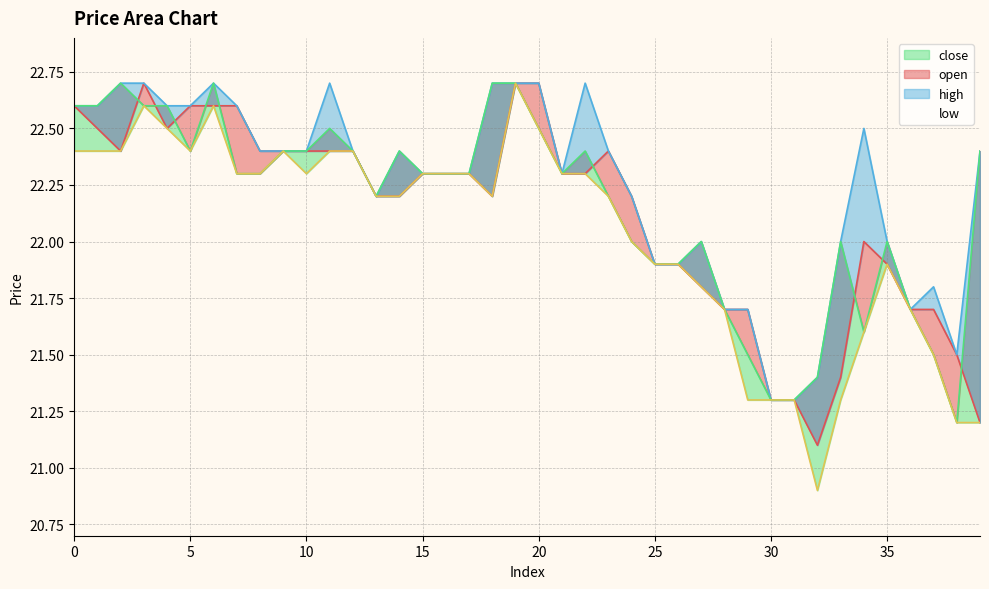

Which category has the highest value across all series?

3